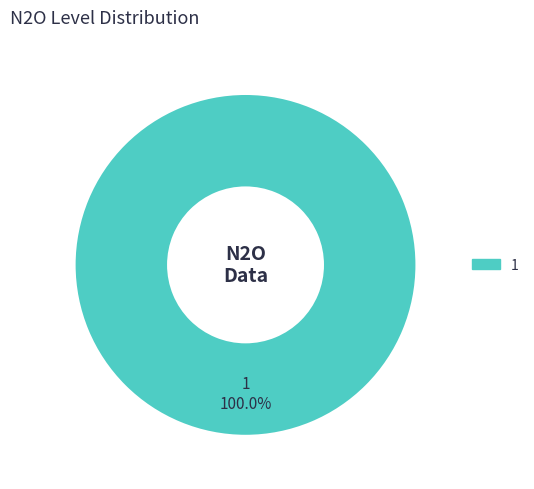

Is there a majority slice in this chart?

Yes